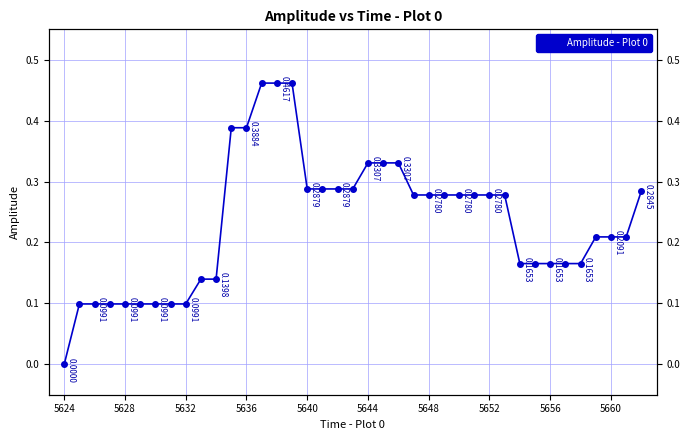

The value at 29 is 0.5. True or false?

False